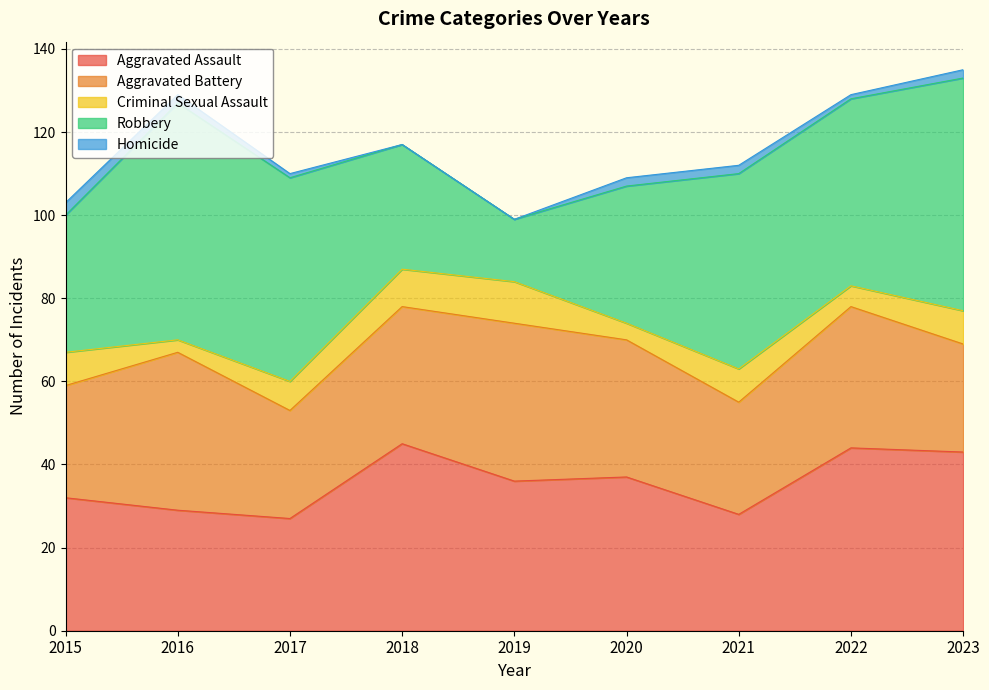

How many lines are shown in the chart?

5